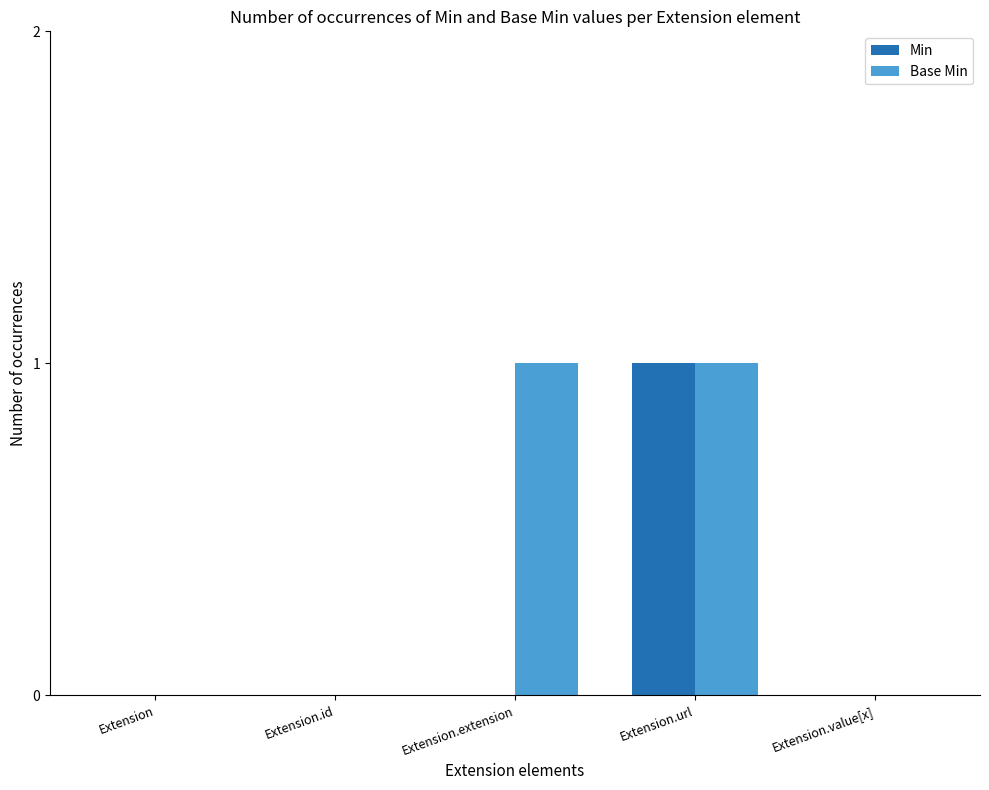

How many groups of bars are there?

5